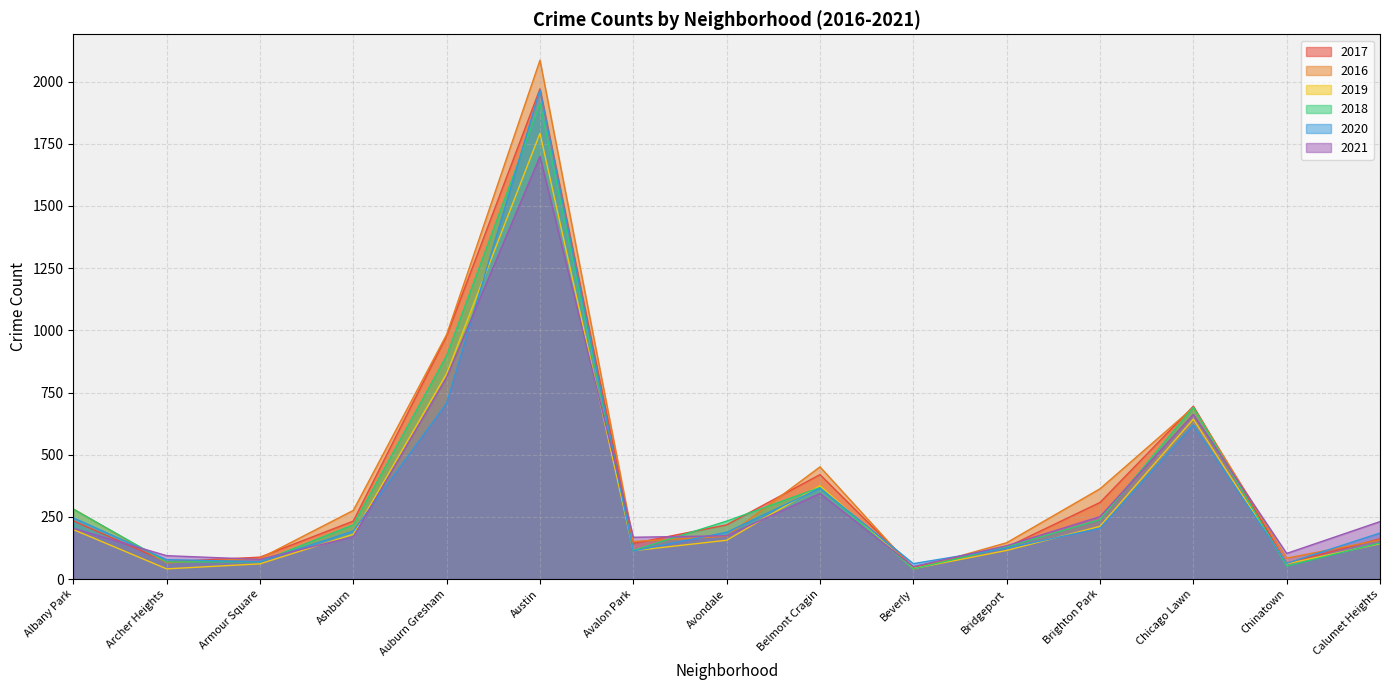

Which label corresponds to the smallest value in the chart?

Beverly